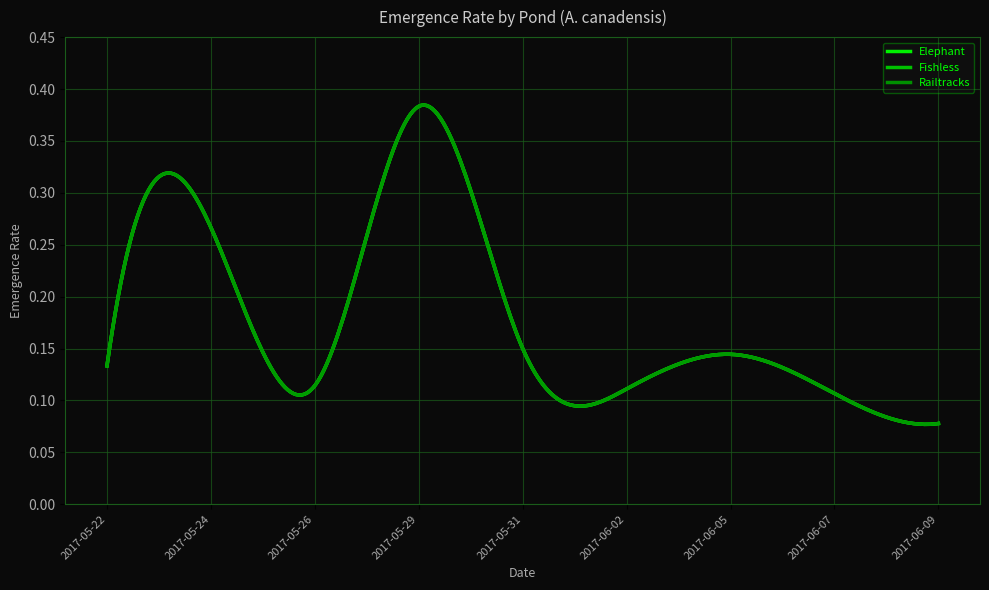

Is this an area chart (filled region under the line)?

No